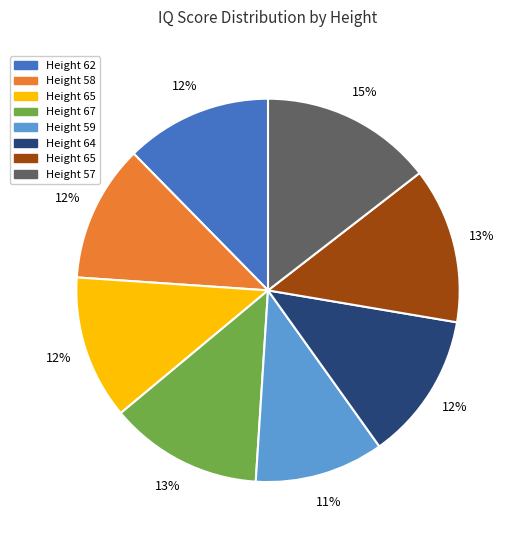

Is there a majority slice in this chart?

No